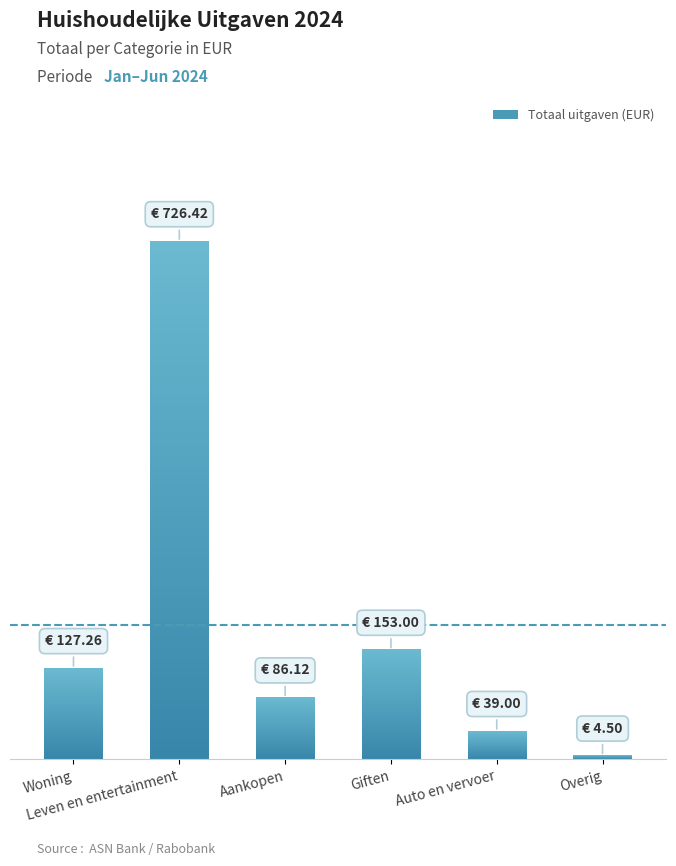

Reading left to right, what are all the values shown in this chart?

127.3	726.4	86.1	153.0	39.0	4.5